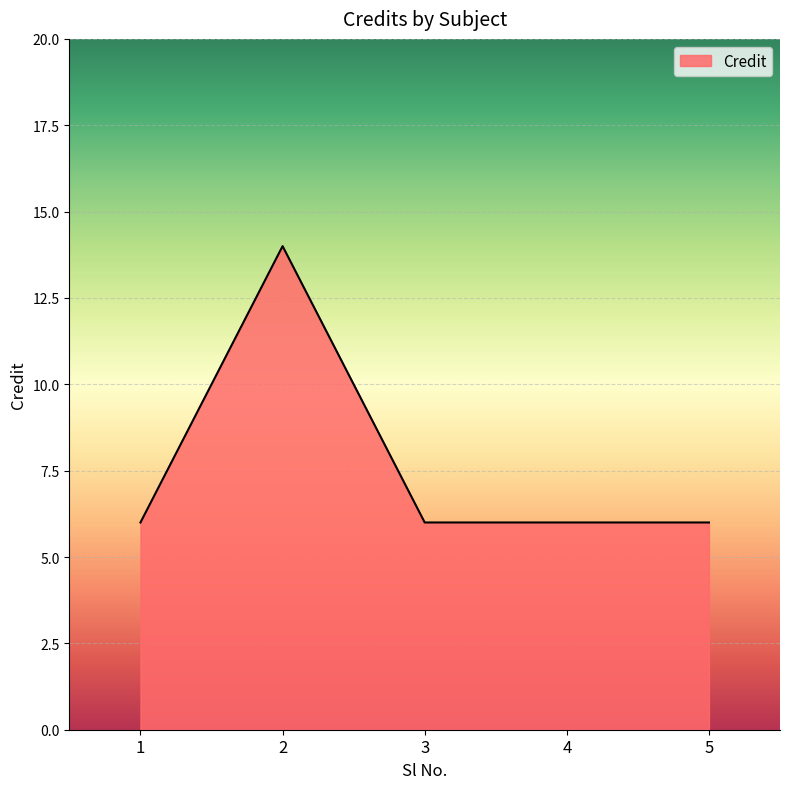

Which category has the highest value across all series?

2